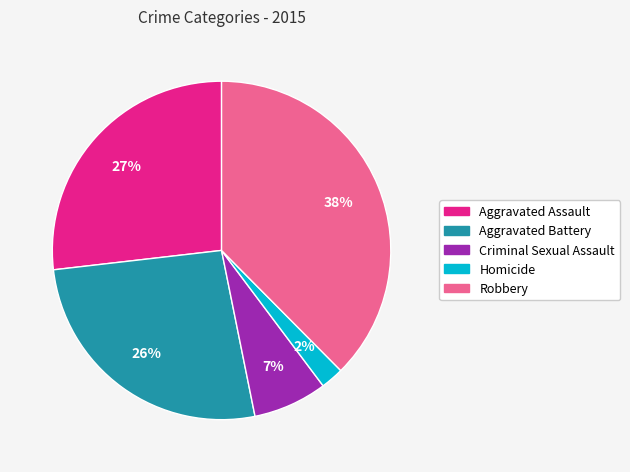

What percentage is the Homicide slice, to the nearest percent?

2%